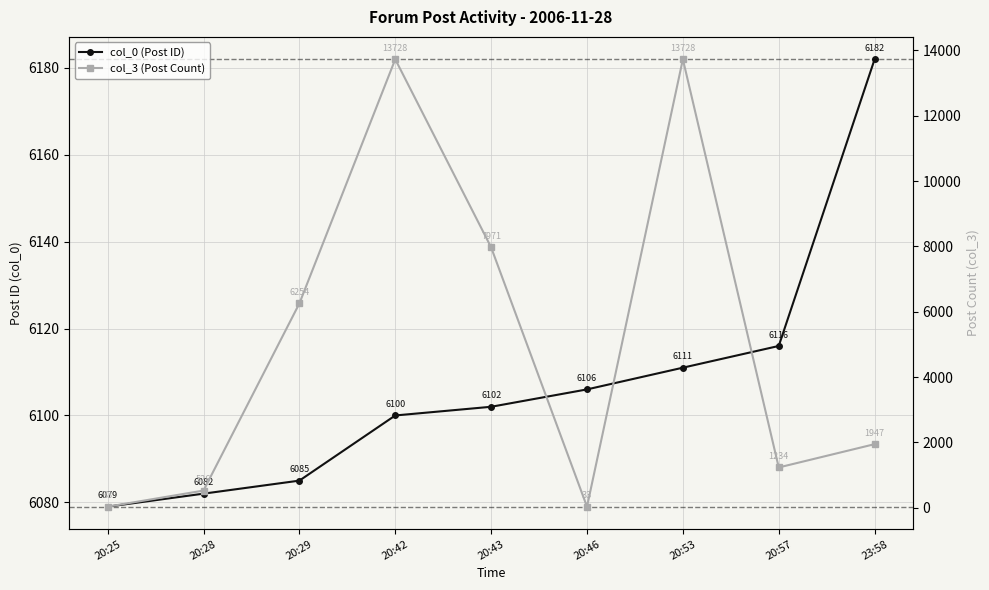

How many interior local peaks does the col_3 (Post Count) series have?

2